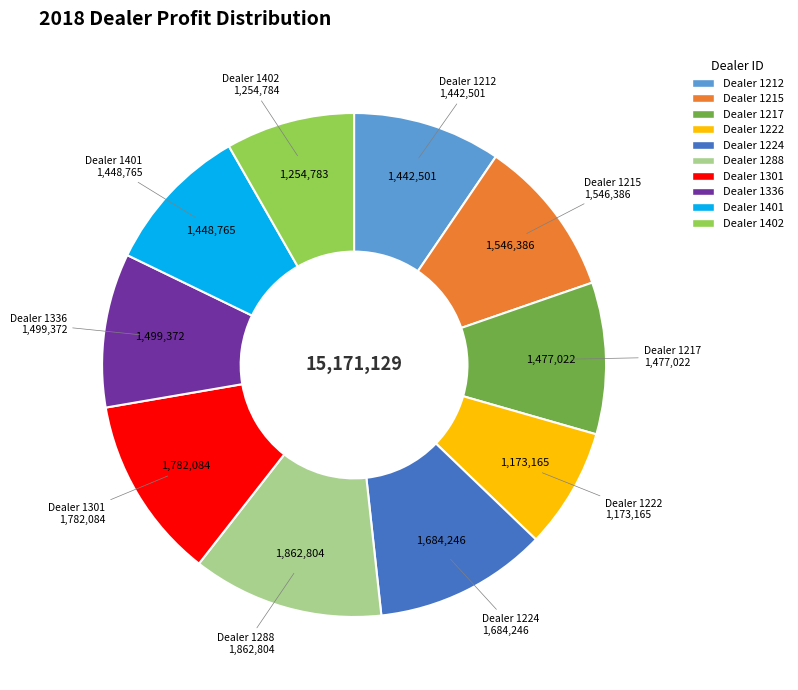

Approximately how many times larger is the value at Dealer 1212 compared to Dealer 1336?

1.0